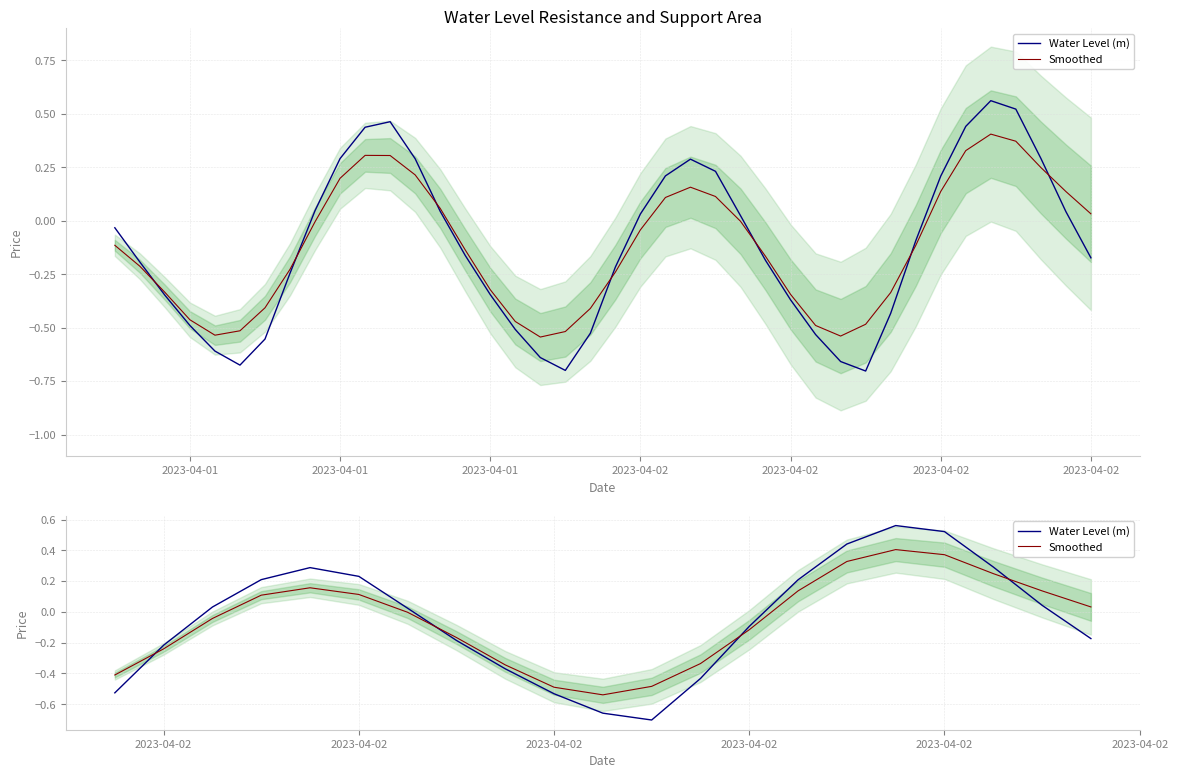

The Smoothed series shows -0.5 at 8. True or false?

False